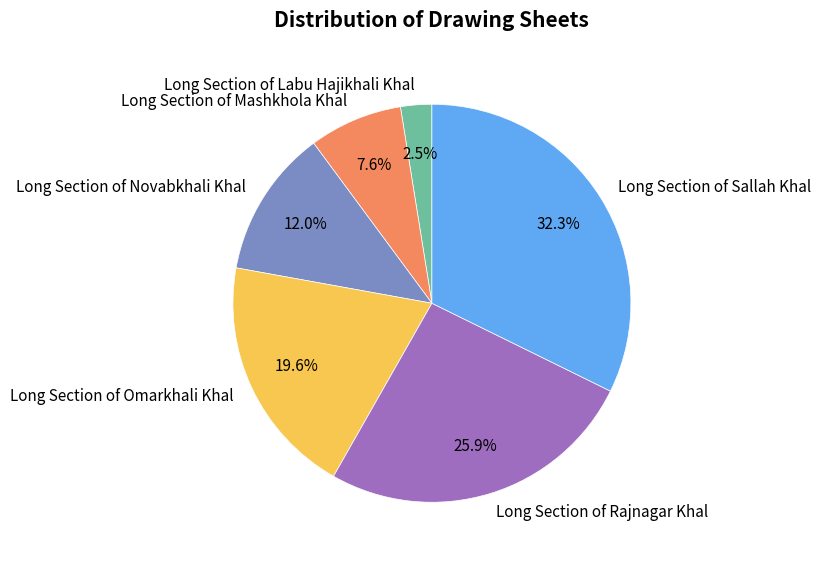

What is the smallest slice in the pie chart?

Long Section of Labu Hajikhali Khal